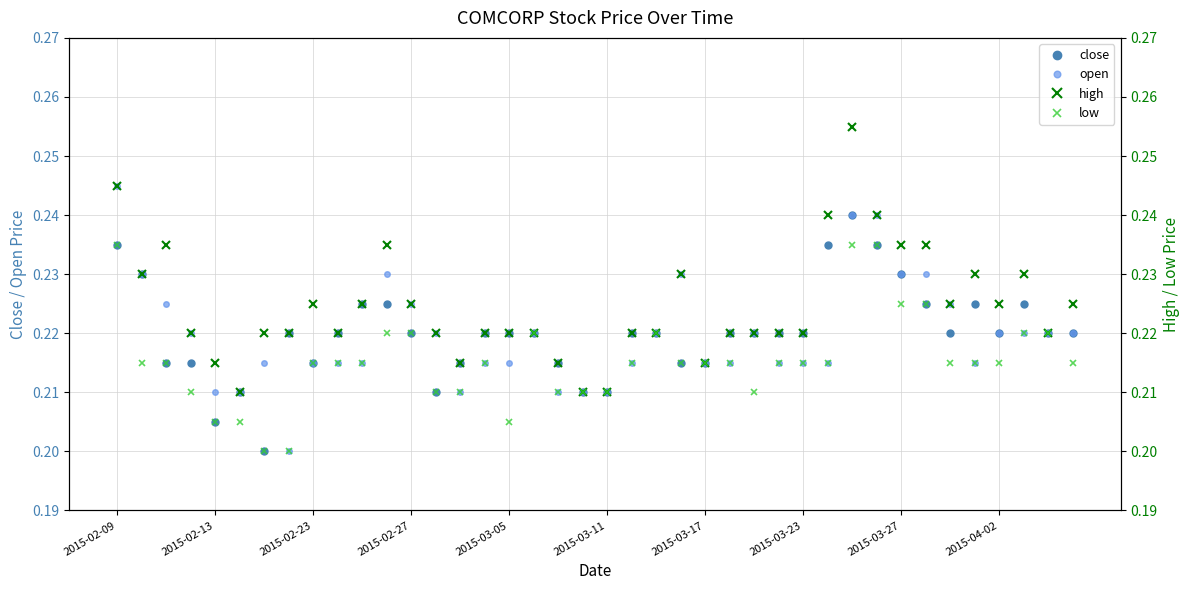

True or false: open and high intersect in this chart.

False